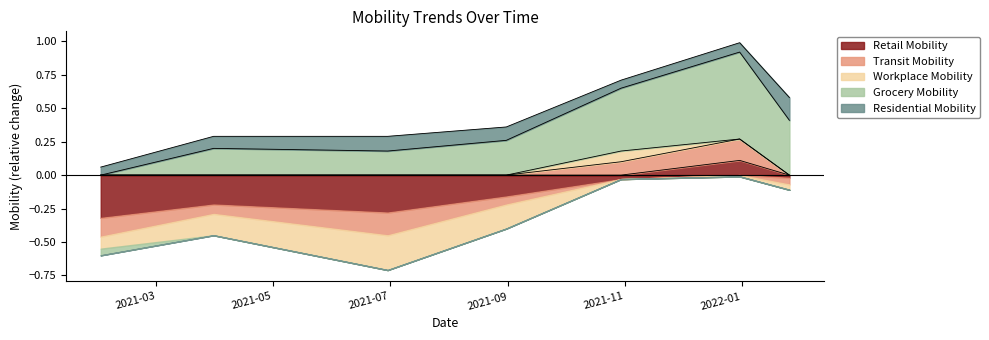

How many values in the Grocery Mobility series are below 0?

1